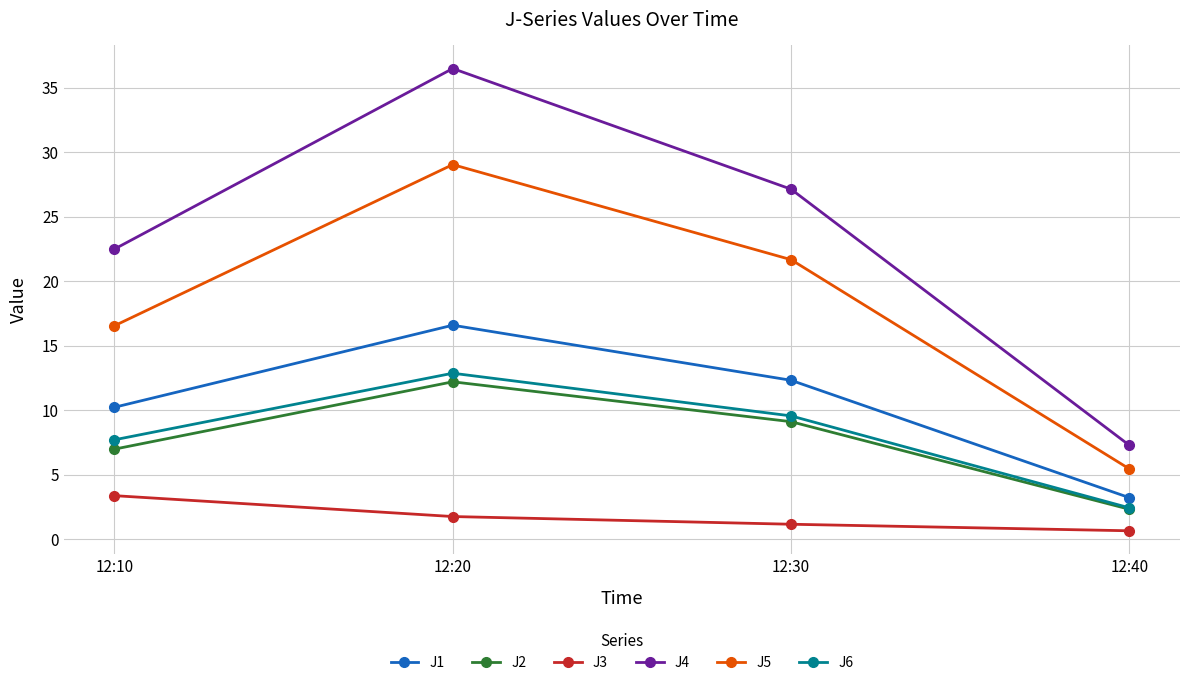

What is the difference between the highest and lowest values at 12:40?

6.6